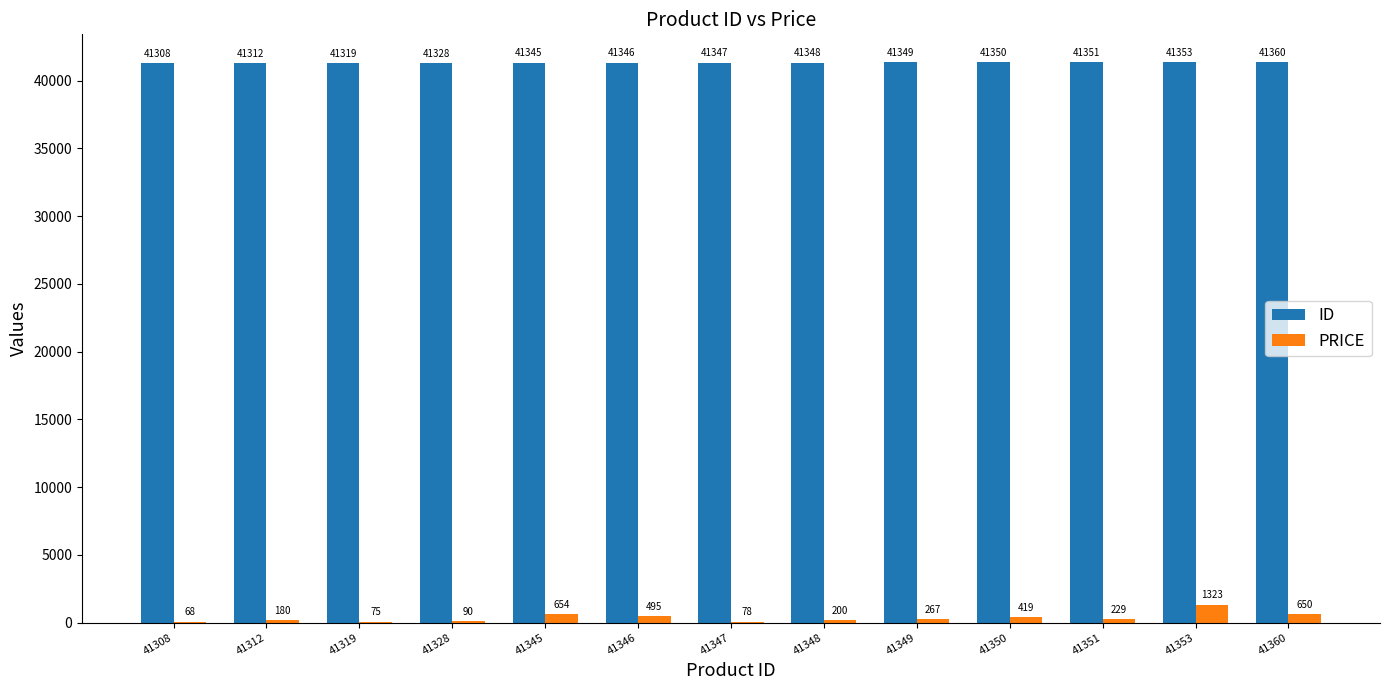

Which series changed the most between 41347 and 41349?

PRICE